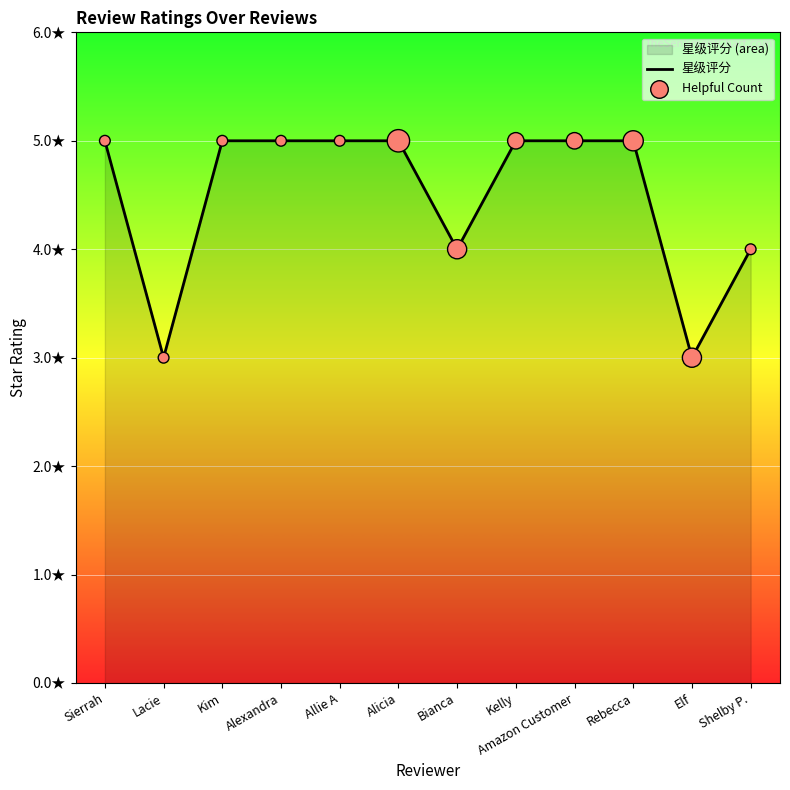

Which series reaches the minimum Y coordinate?

星级评分